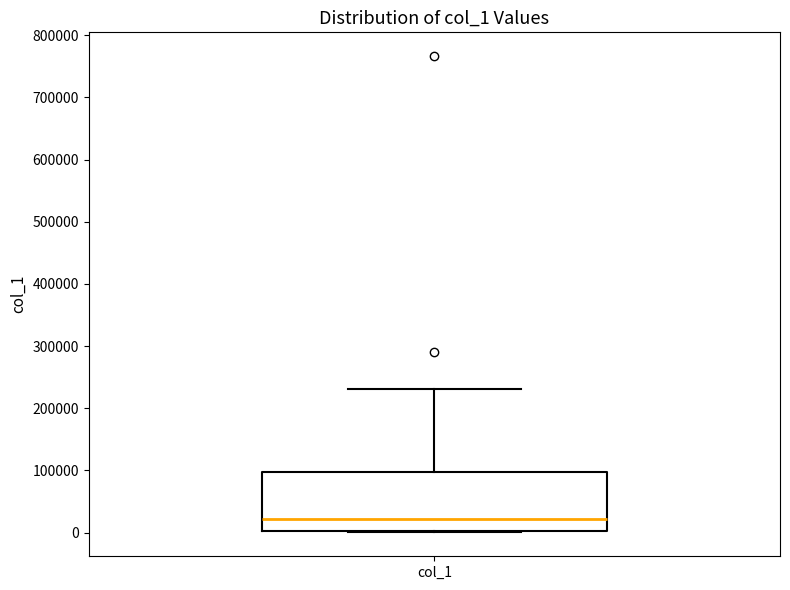

Read this box plot against the y-axis: the position of the median line, the range covered by the box, and the ends of both whiskers. The values are not printed on the chart, so give them approximately, as read against the axis.

median 20000, box 0 to 100000, whiskers 0 to 230000